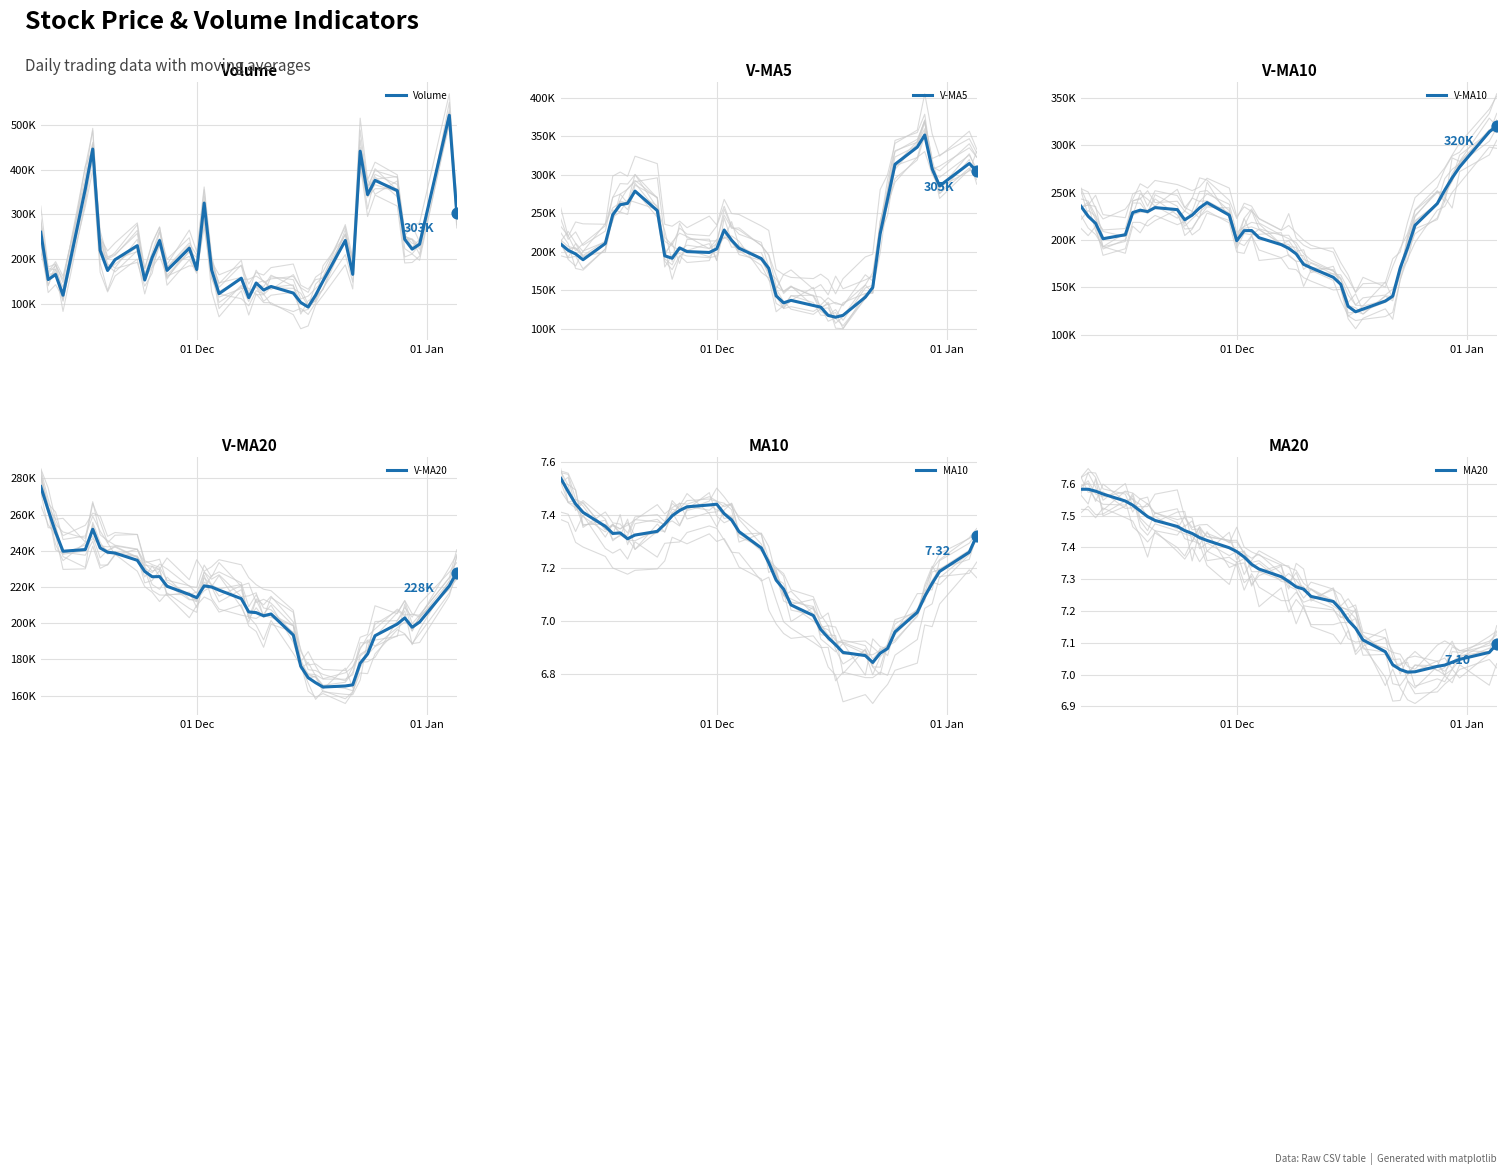

Which series has the largest total across all categories?

Volume